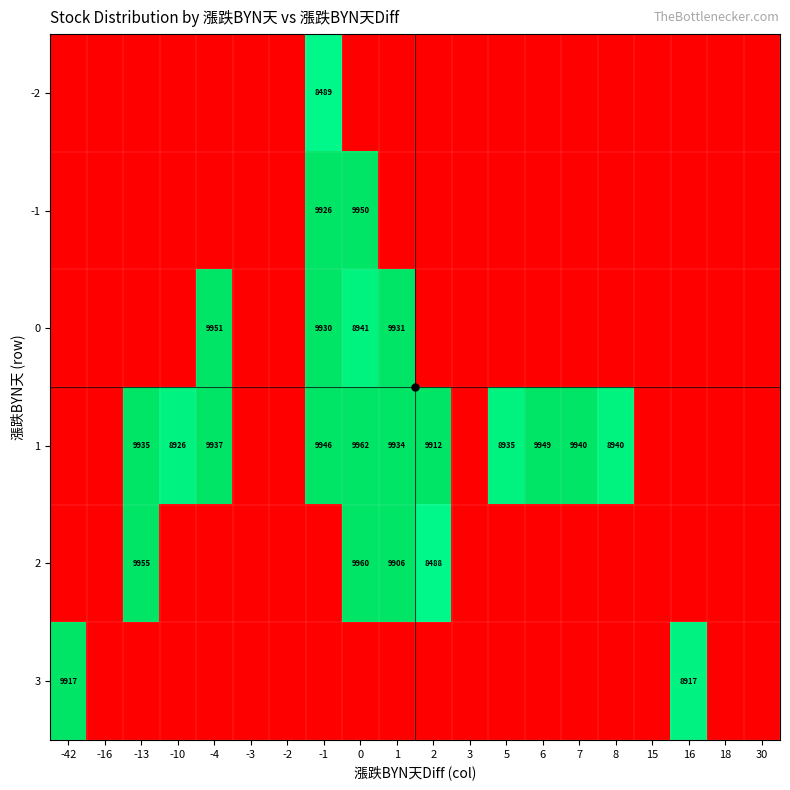

Is it true that 0 equals 8941 at 0?

True